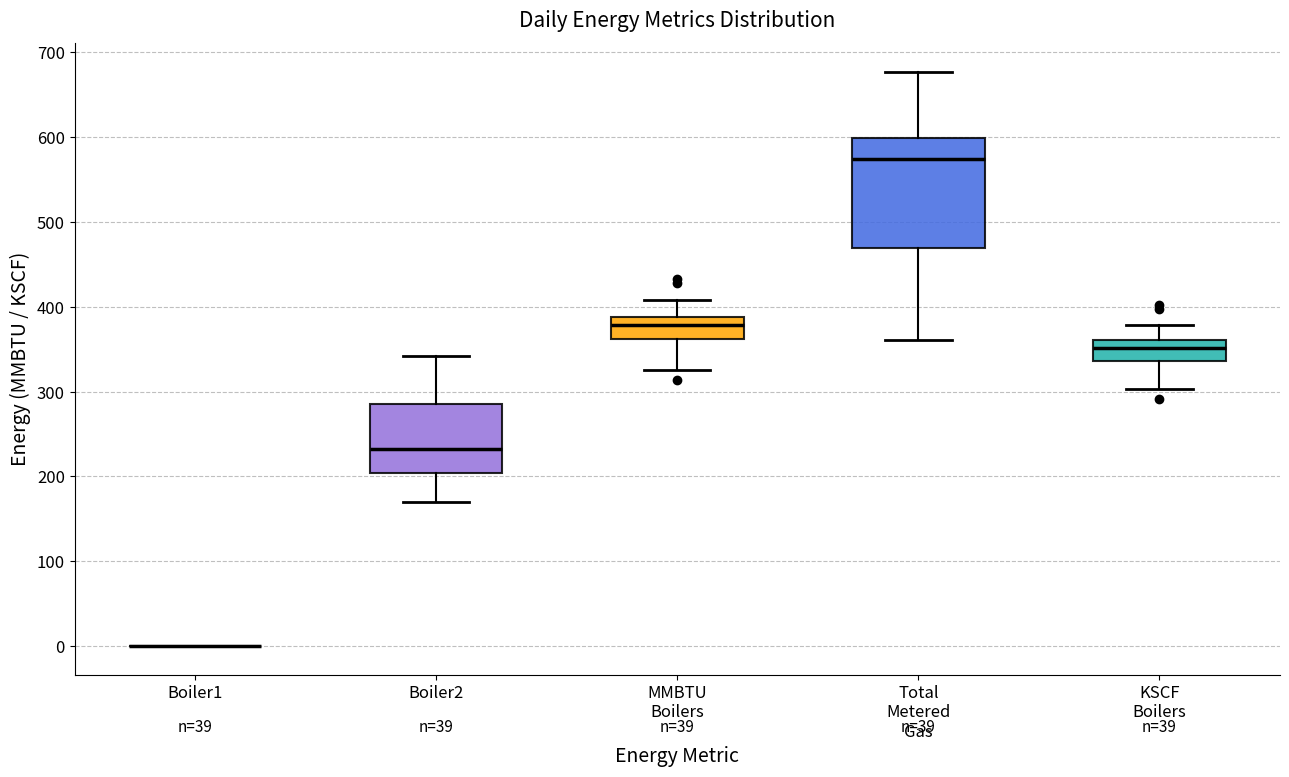

Reading left to right, transcribe this box plot: for each box, give where its median line is, the range the box spans, and where its two whiskers end, as read against the y-axis. The values are not printed on the chart, so give them approximately, as read against the axis.

Boiler1: box collapsed to a line at 0, whiskers 0 to 0
Boiler2: median 230, box 200 to 290, whiskers 170 to 340
MMBTU Boilers: median 380, box 360 to 390, whiskers 330 to 410
Total Metered Gas: median 570, box 470 to 600, whiskers 360 to 680
KSCF Boilers: median 350, box 340 to 360, whiskers 300 to 380